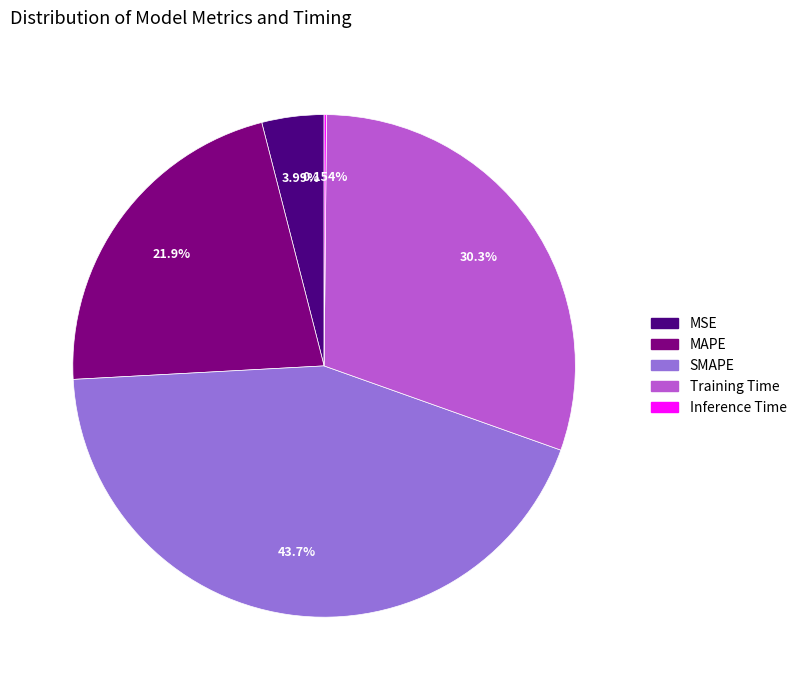

To the nearest percent, what is the average slice percentage?

20%